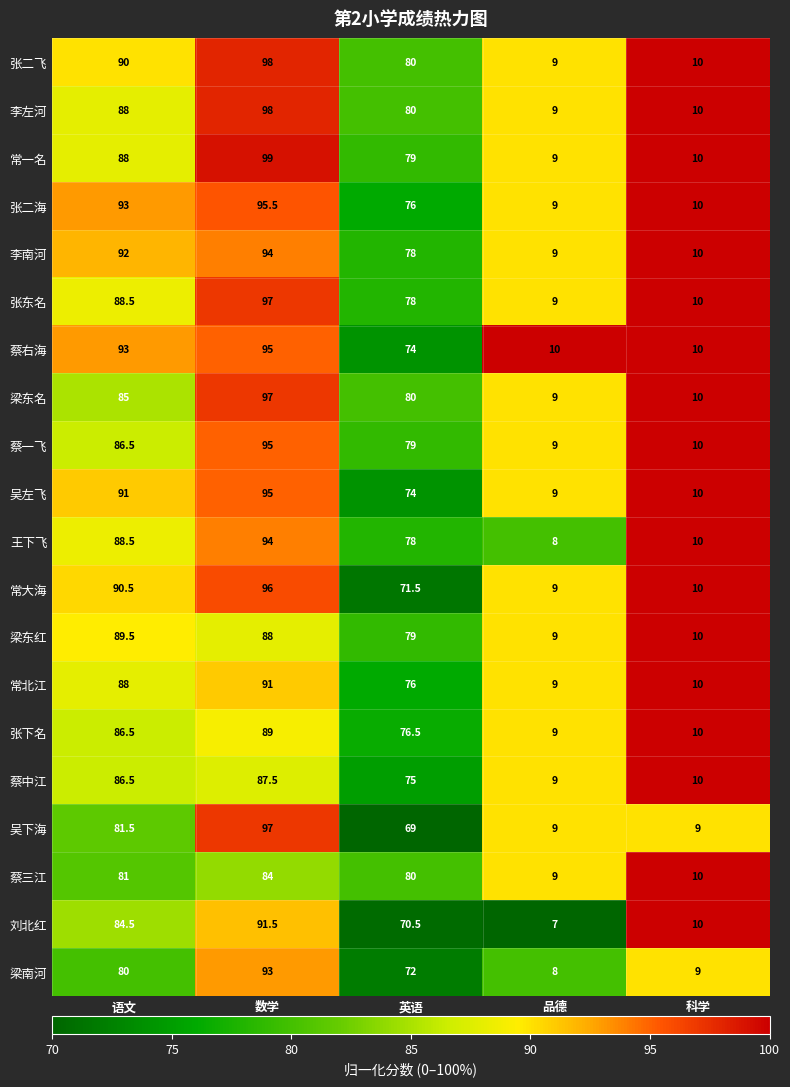

Which series has the widest spread of values?

常一名